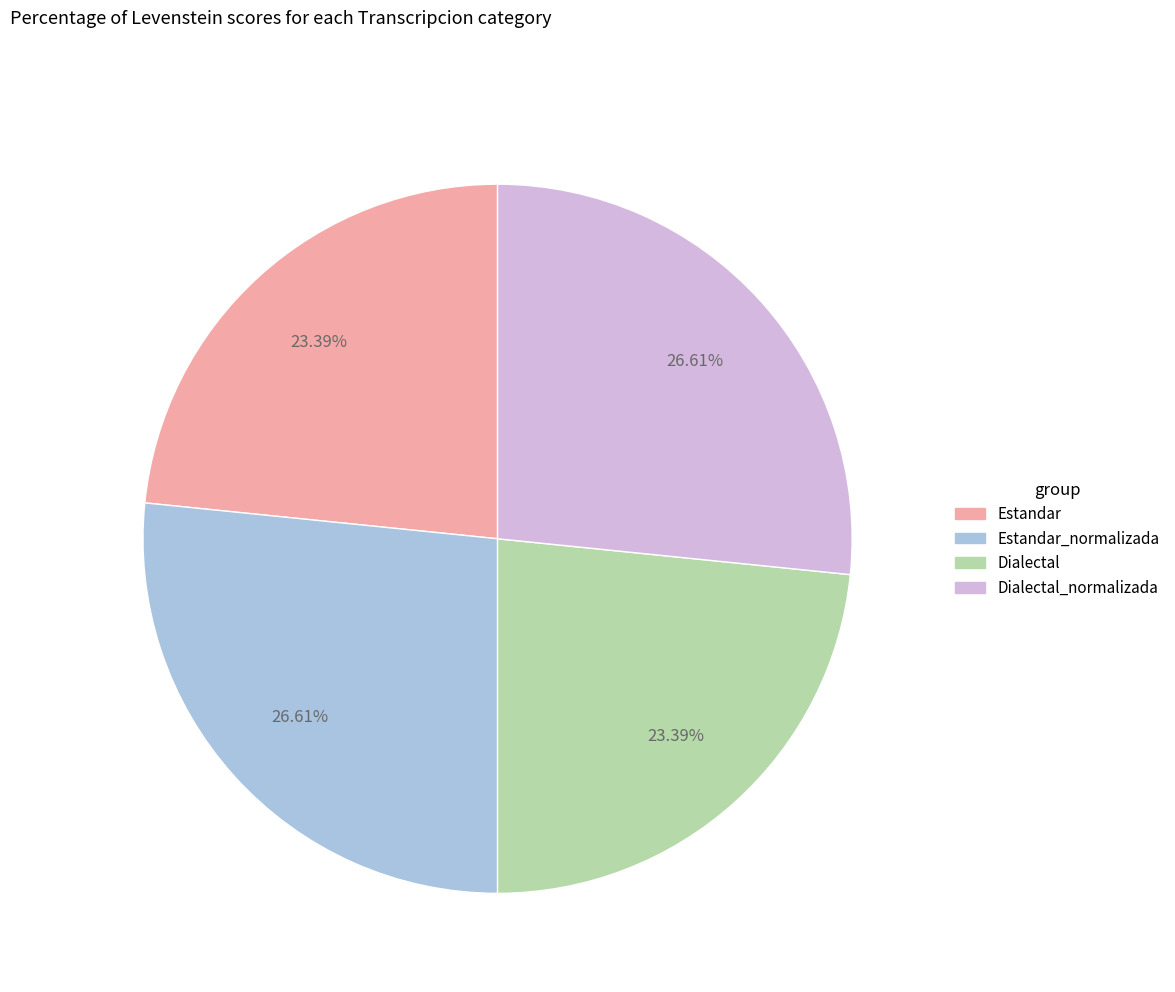

How much of the chart is everything except Estandar_normalizada?

73.4%